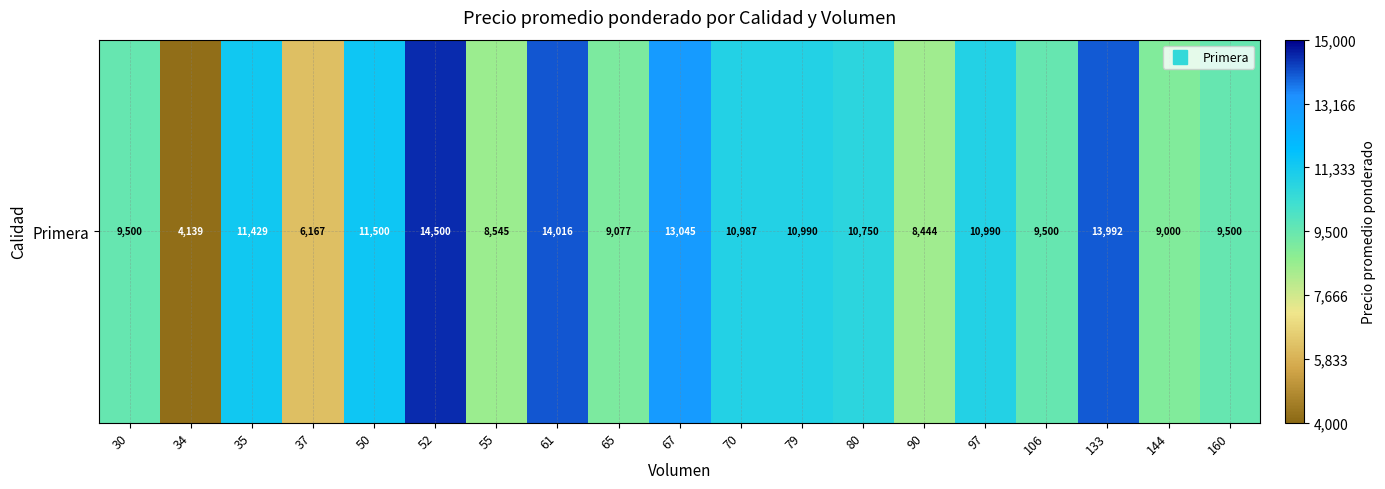

Where is the data nearest to the value 9319?

30